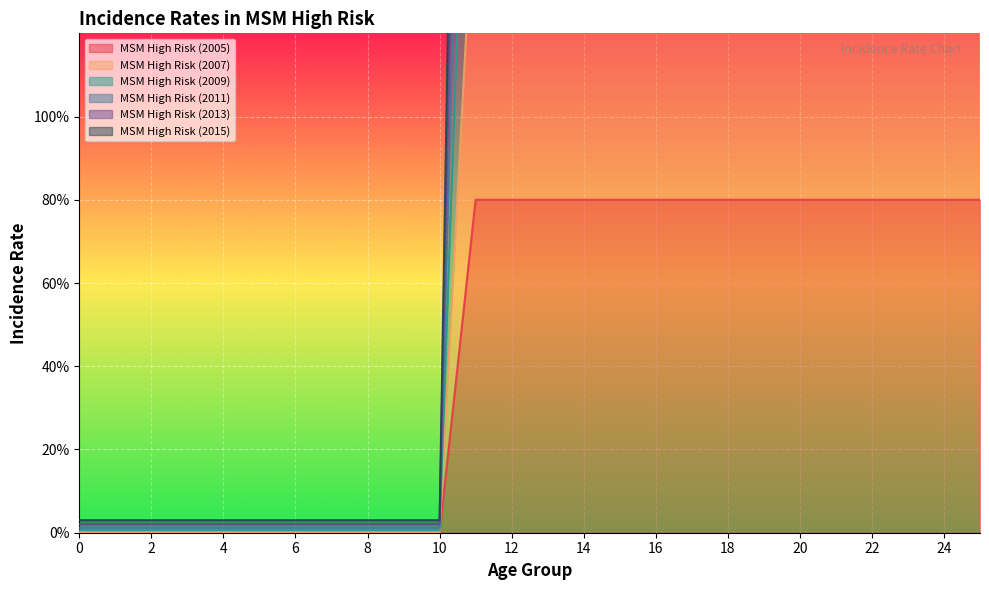

At which label does MSM High Risk (2011) first exceed 3?

11